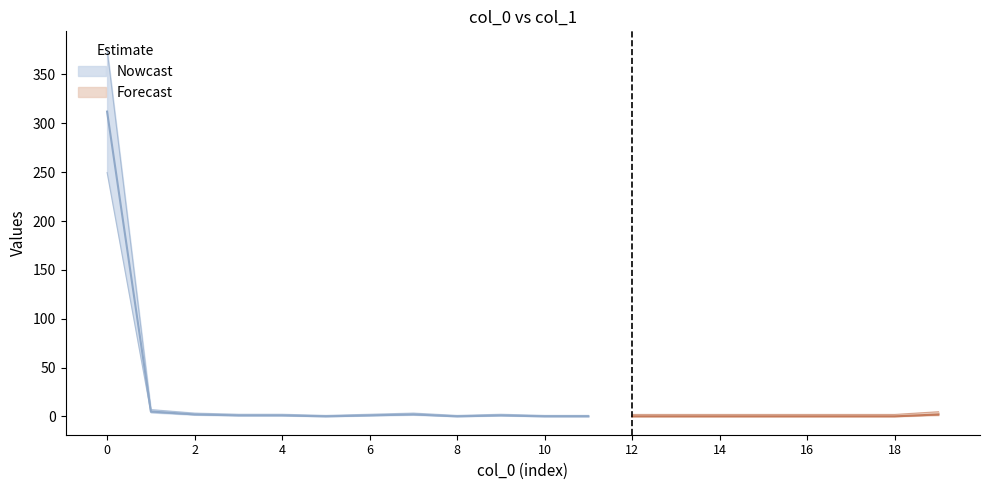

What is the maximum value for col_1?

312